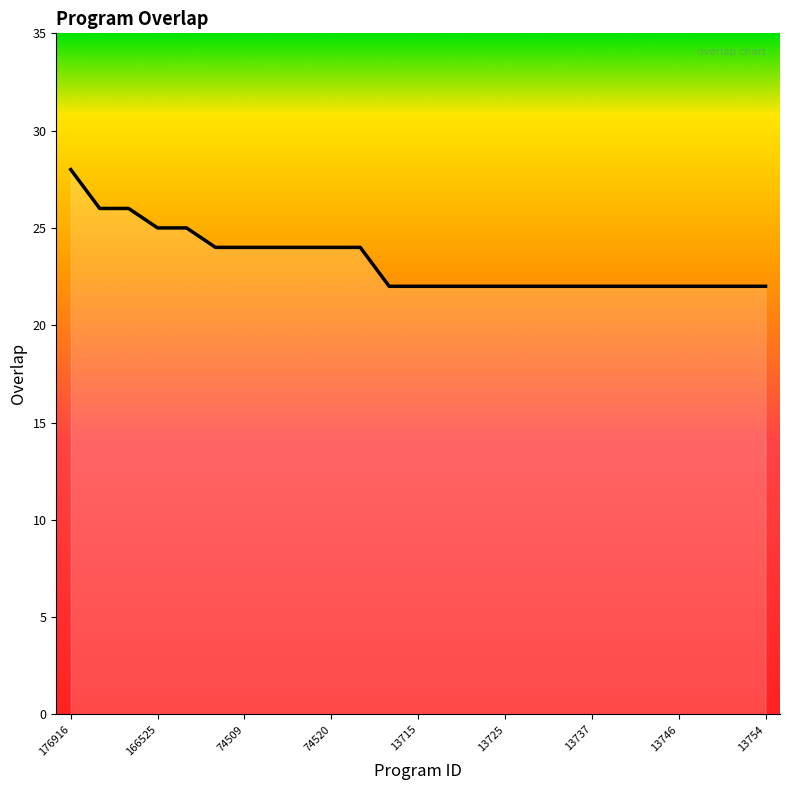

What is the minimum value shown in the chart?

22